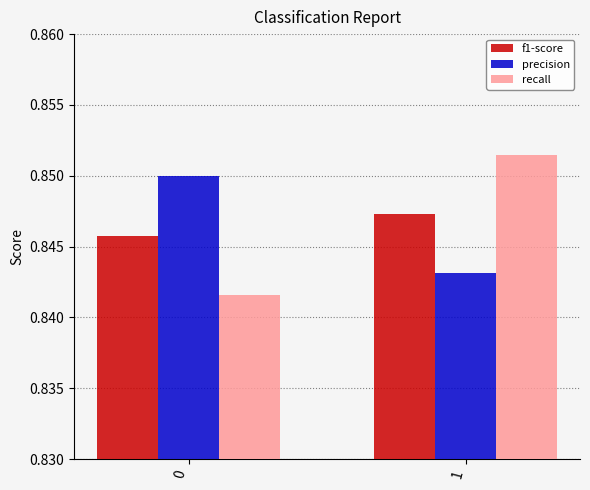

The f1-score series shows 0.4 at 0. True or false?

False